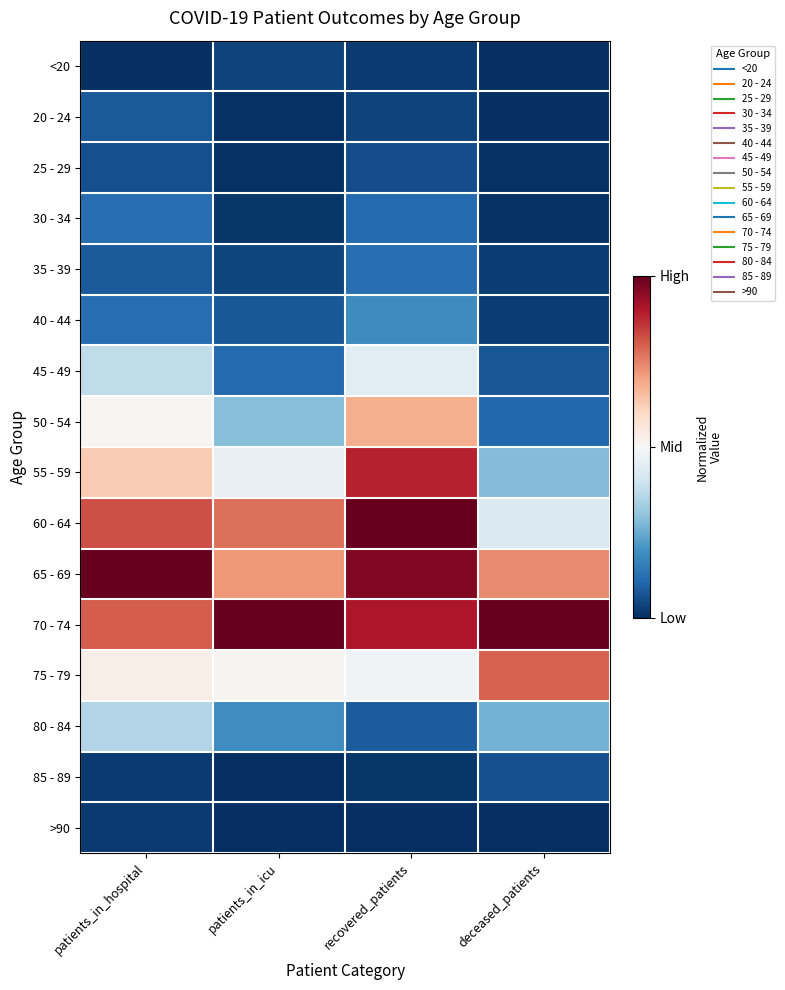

How many categories are shown in the chart?

4